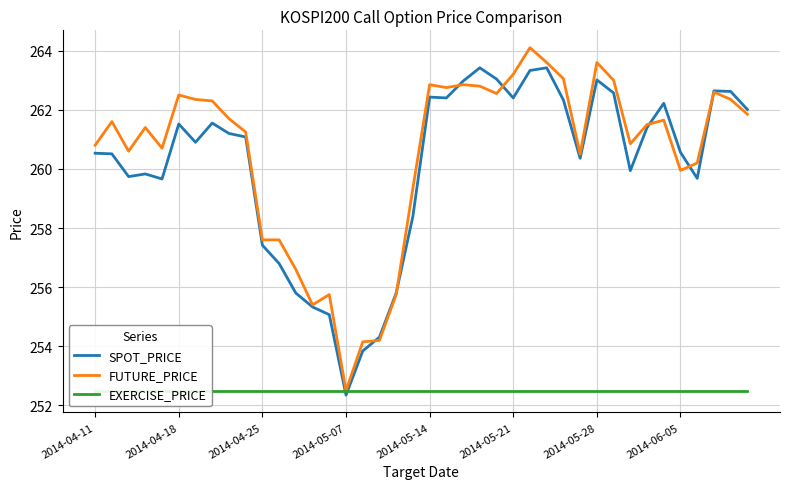

How many lines are shown in the chart?

3